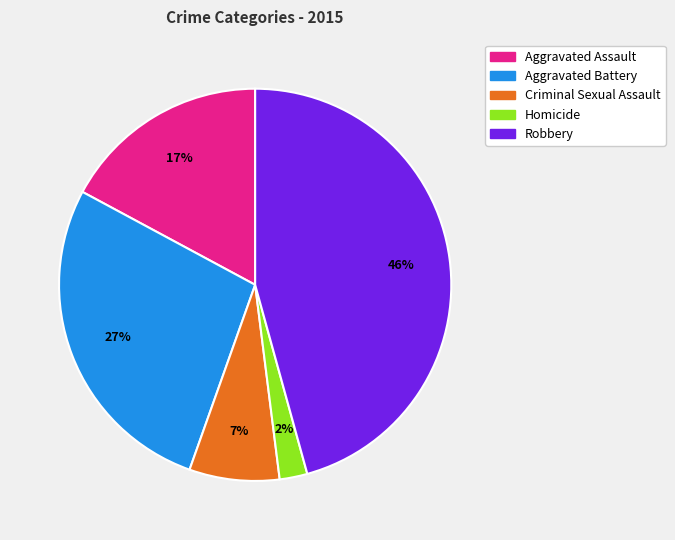

To the nearest percent, what percentage of the pie is Aggravated Battery?

27%